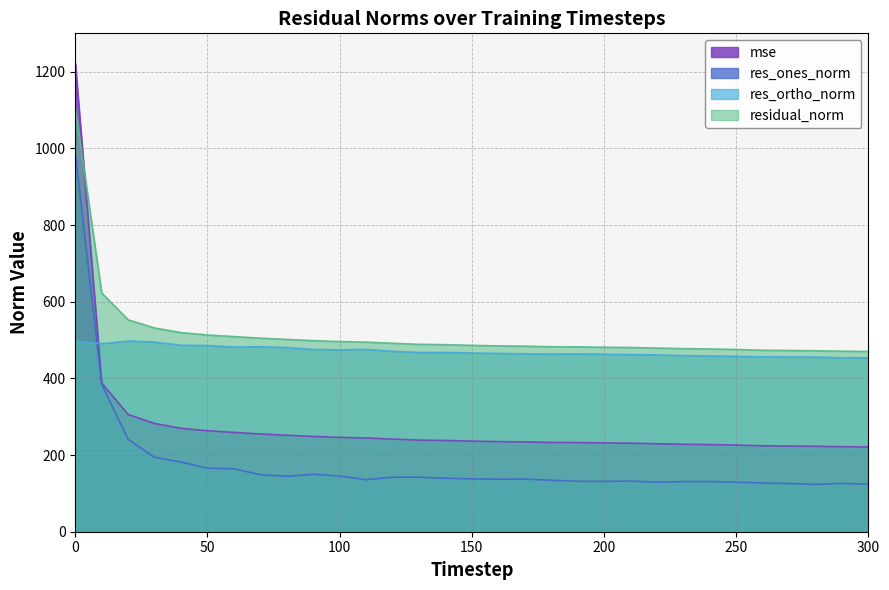

What is the sum of all res_ones_norm values?

5554.4